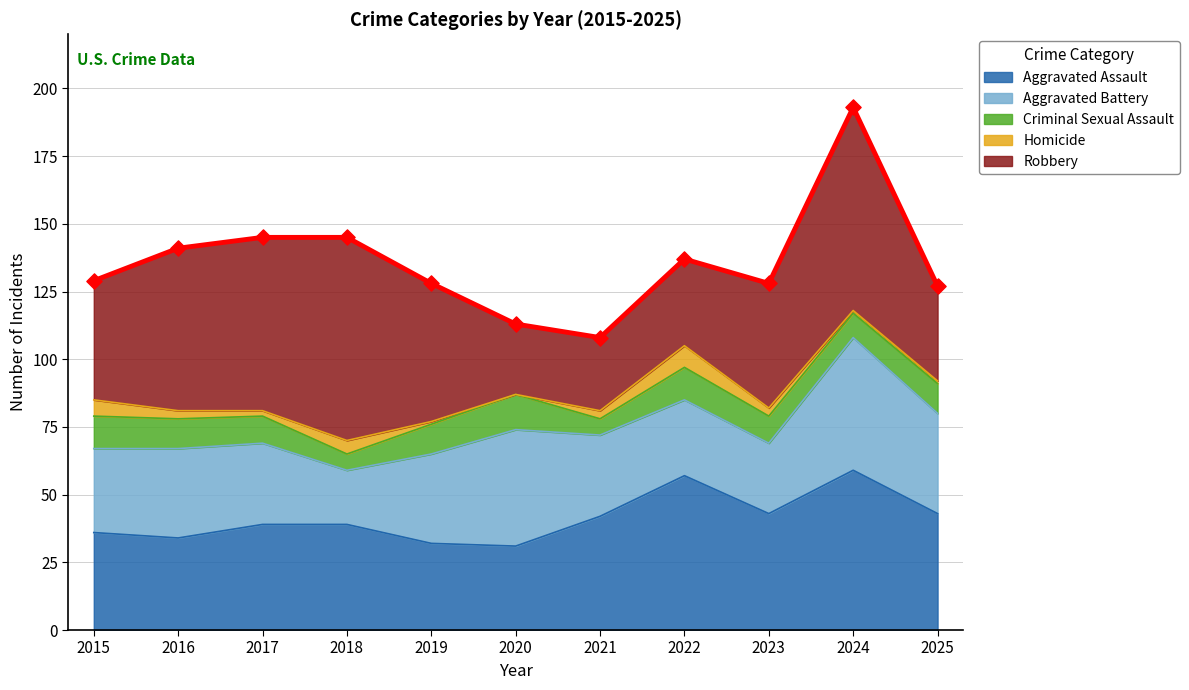

Between 2019 and 2020, which is larger?

2019